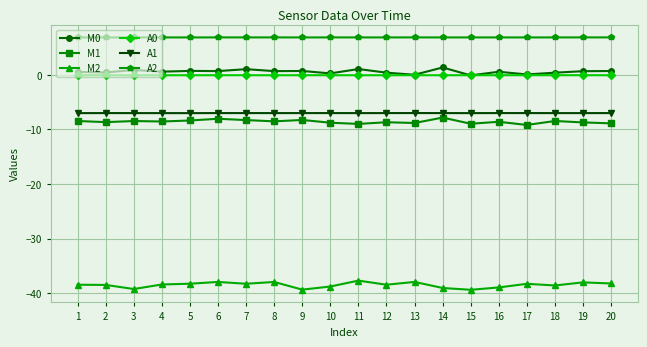

True or false: M0 and A1 intersect in this chart.

False